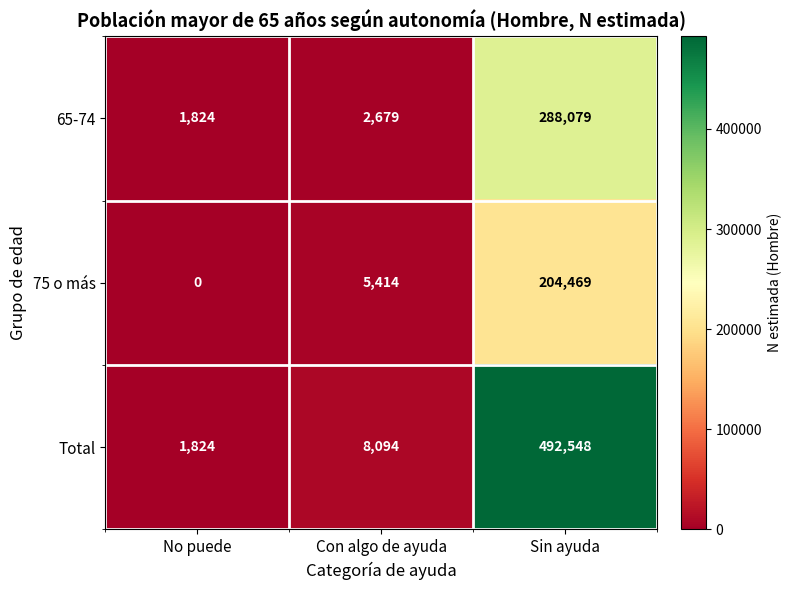

Where is Total nearest to the value 247186?

Con algo de ayuda